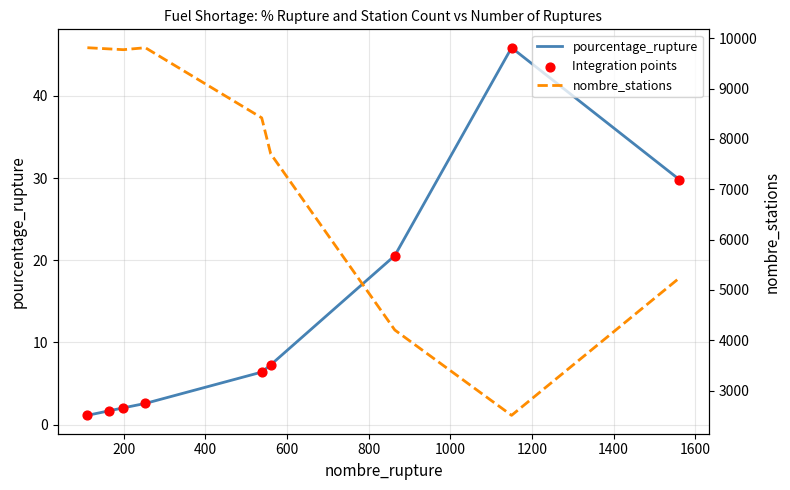

Which series contains the highest Y value?

nombre_stations